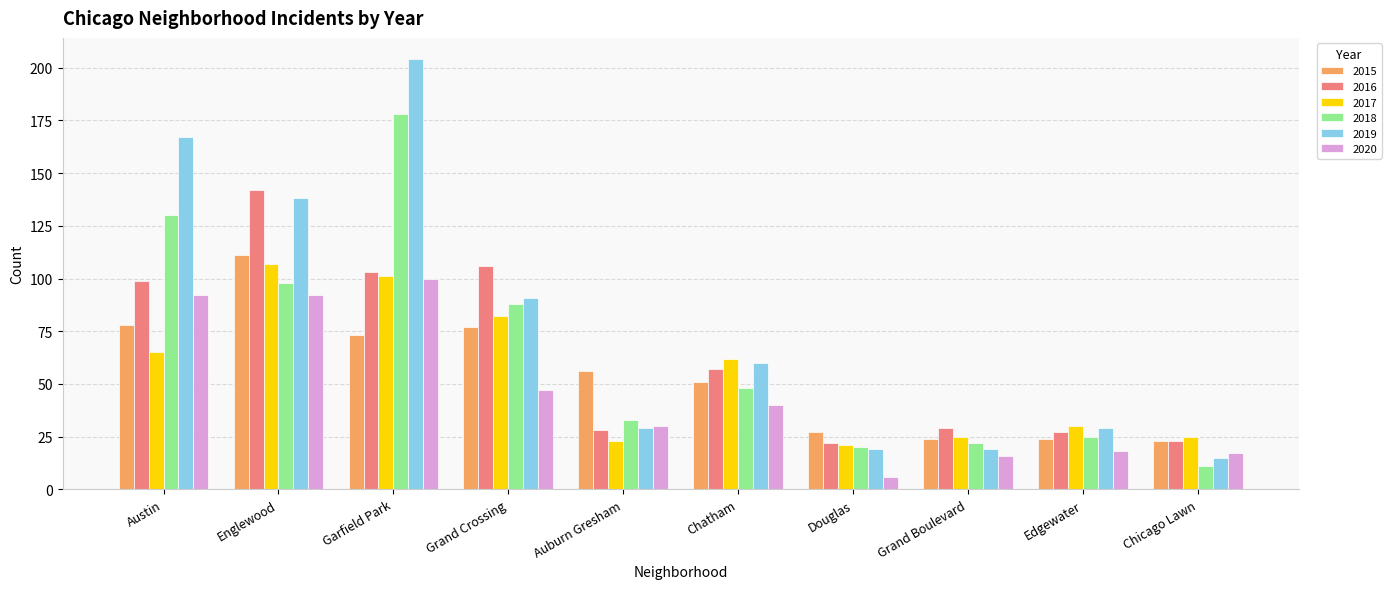

What is the average value of the 2017 series?

54